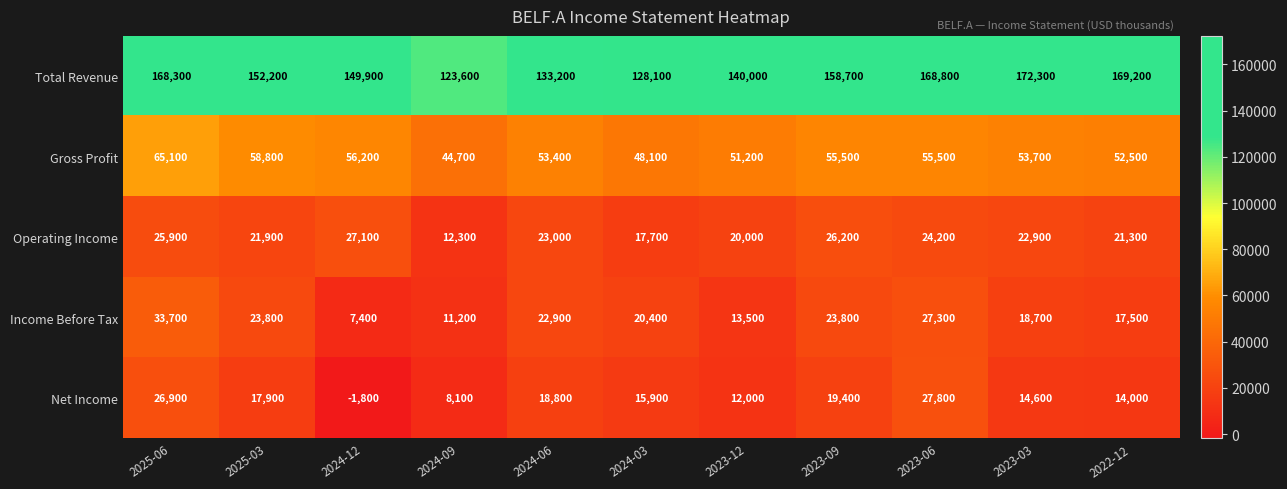

At which category does the chart reach its minimum across all series?

2024-12